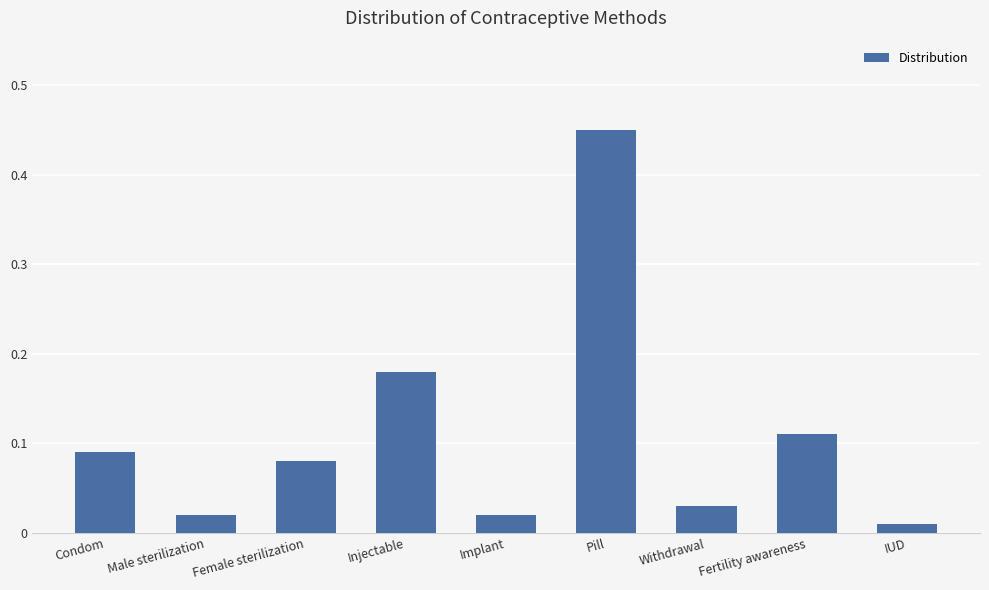

What is the sum of all values?

1.0